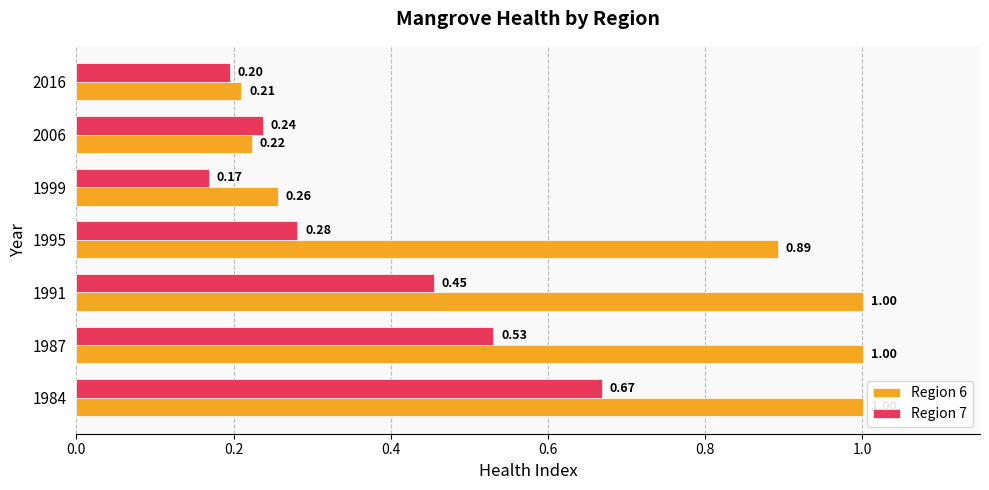

At how many categories does at least one series exceed 0?

7